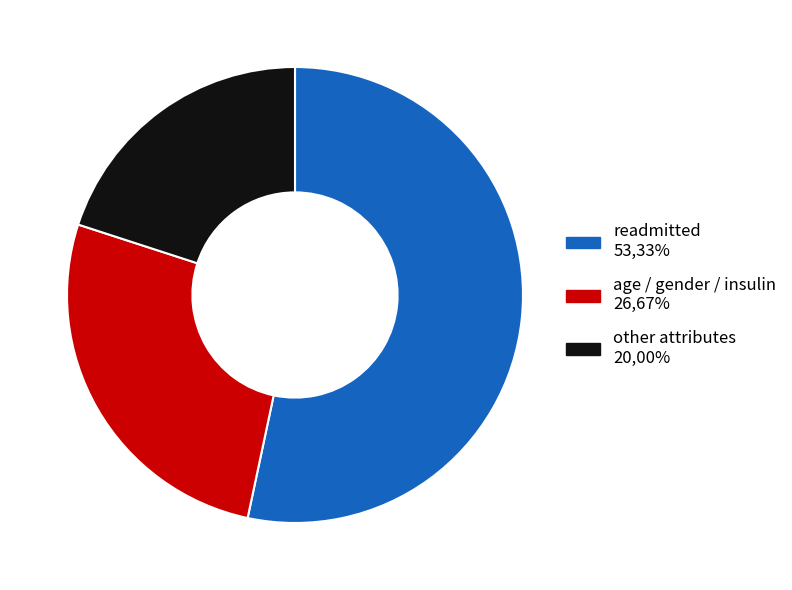

Is there any slice that represents more than half of the pie?

Yes